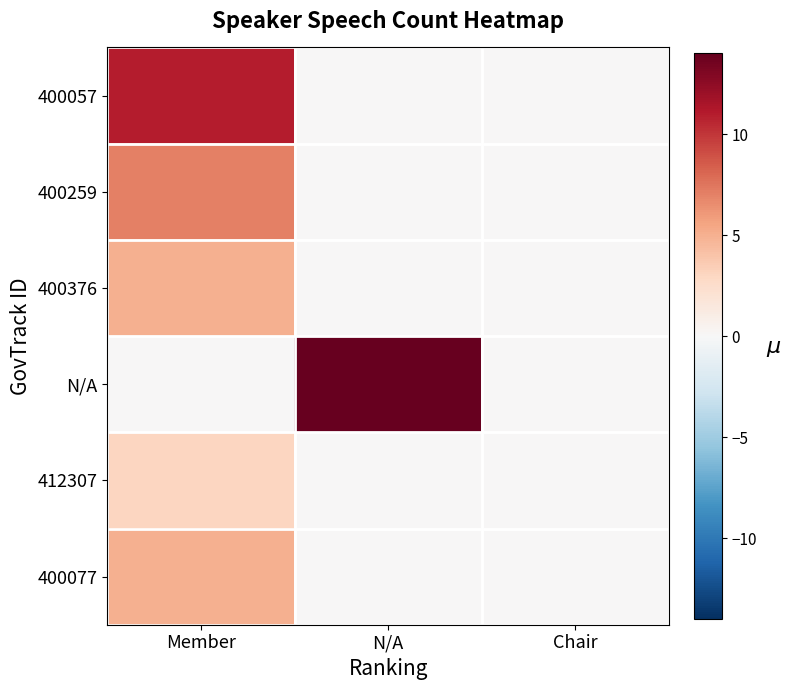

Count the number of data series in this chart.

6